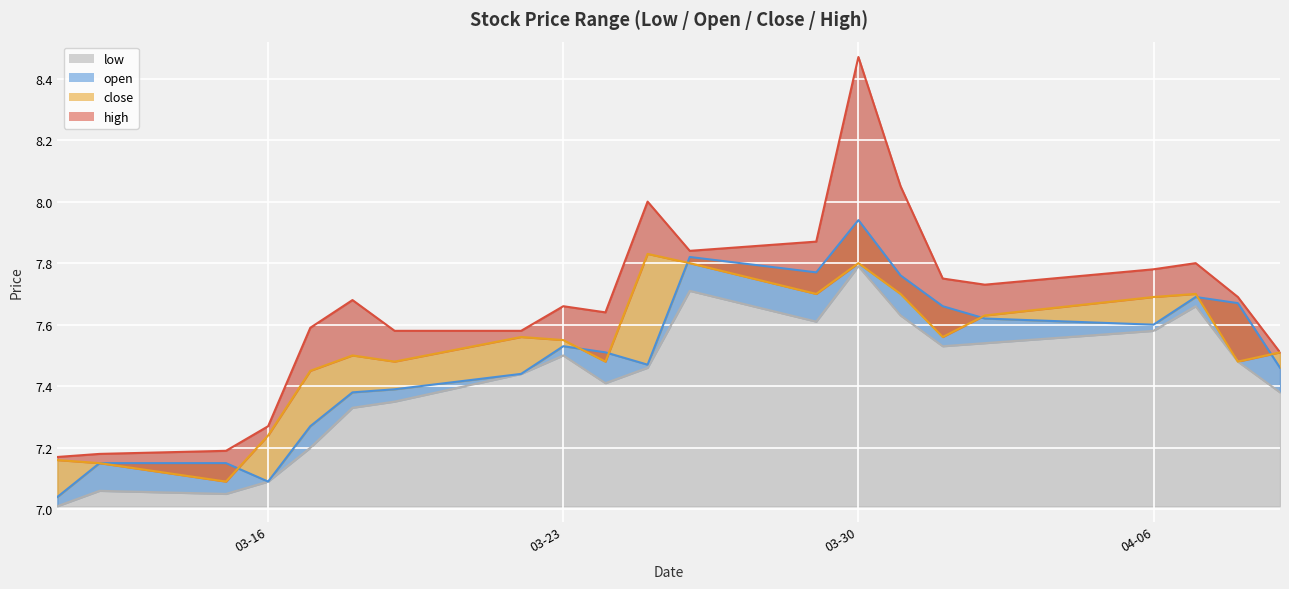

How many distinct data groups are displayed?

4